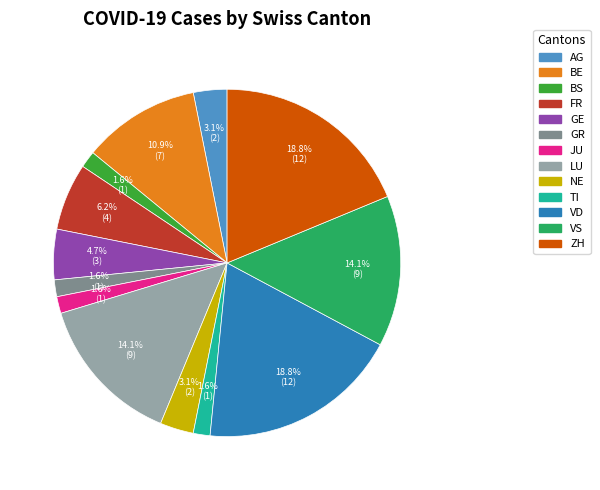

To the nearest percent, what portion does JU represent?

2%